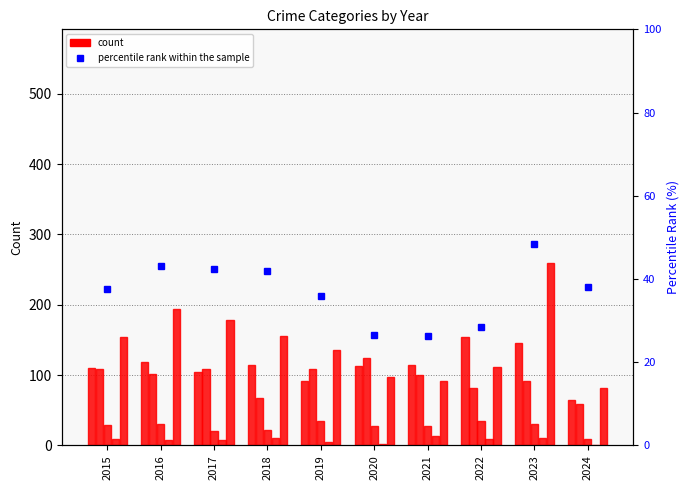

Which series has the widest spread of values?

Robbery